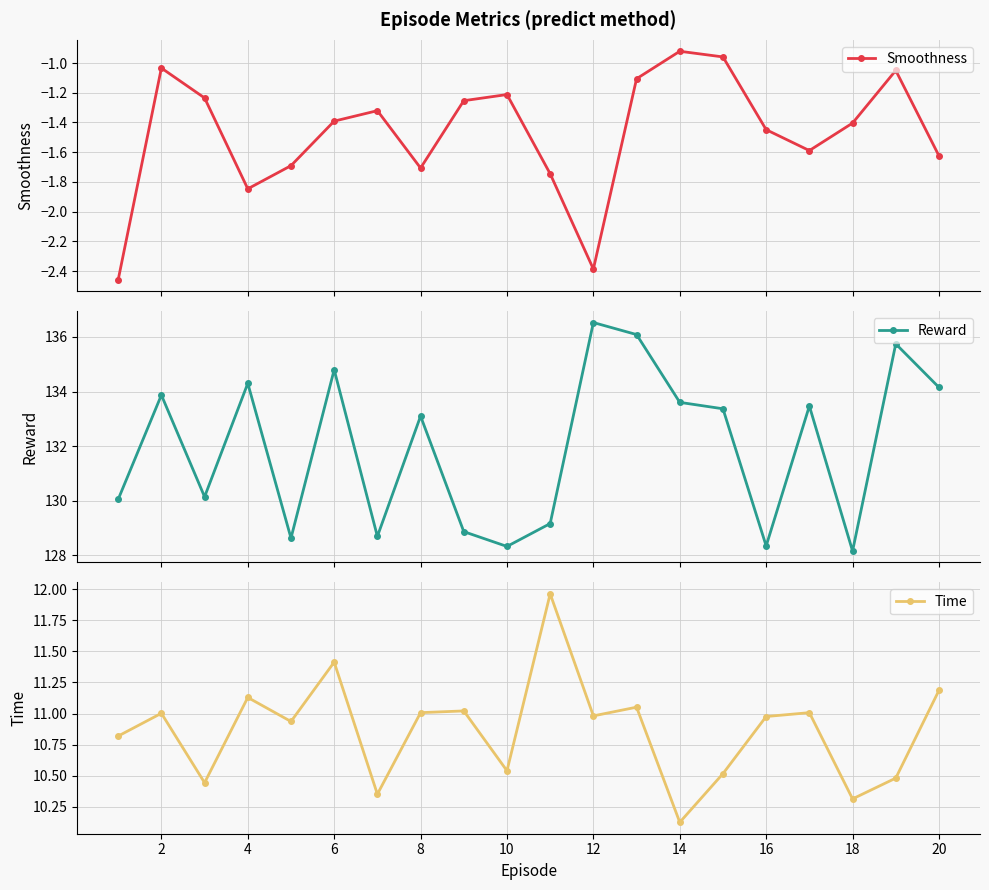

True or false: Smoothness has more than 0 points higher than both neighbors.

True